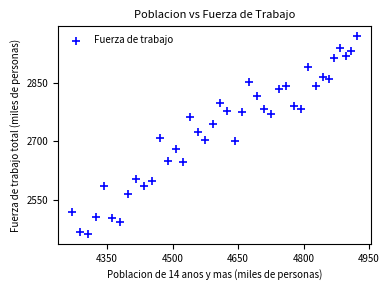

What is the range of X values (max minus min)?

651.3